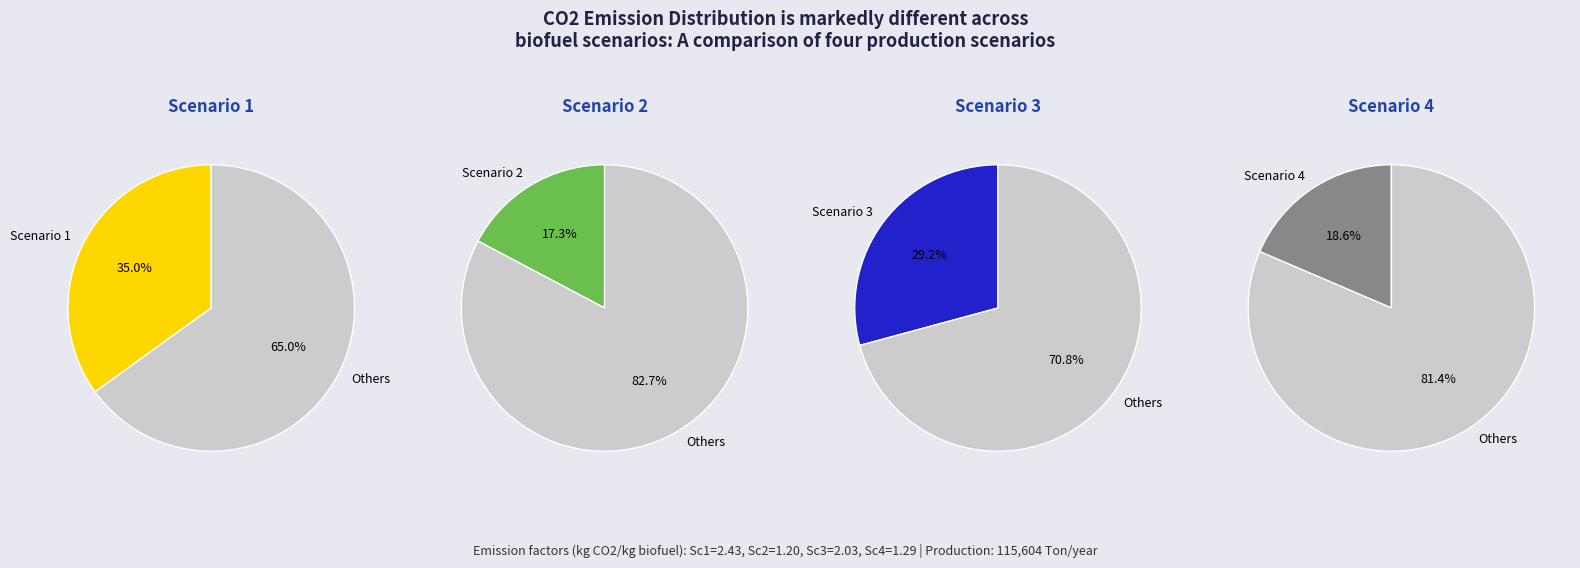

Which slice is the largest?

Sceanario_1